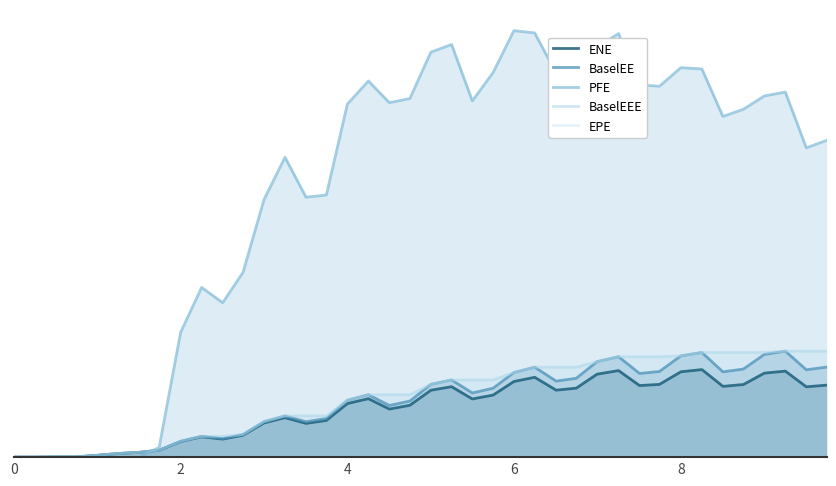

True or false: PFE has more than 1 interior local peaks.

True